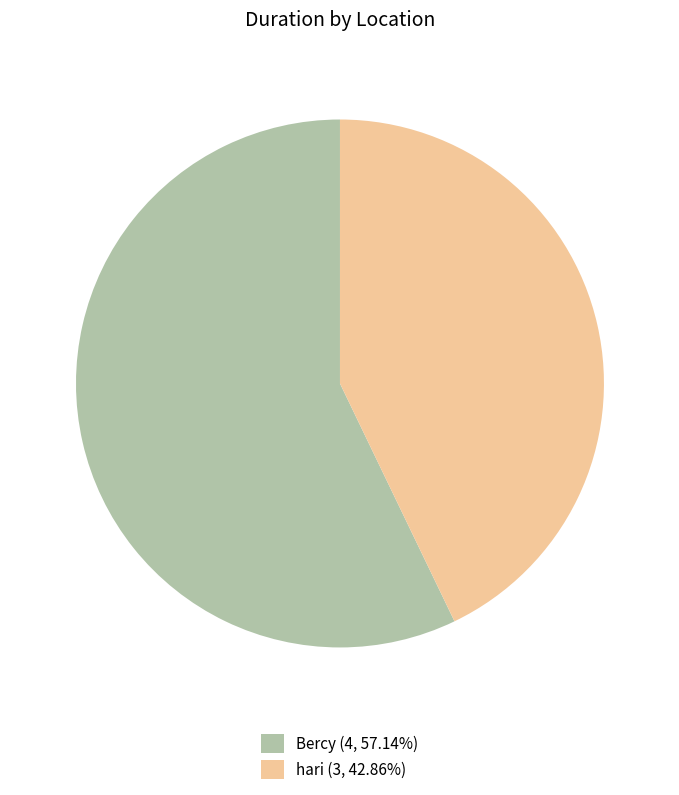

Does hari (3, 42.86%) account for over 50% of the chart?

No